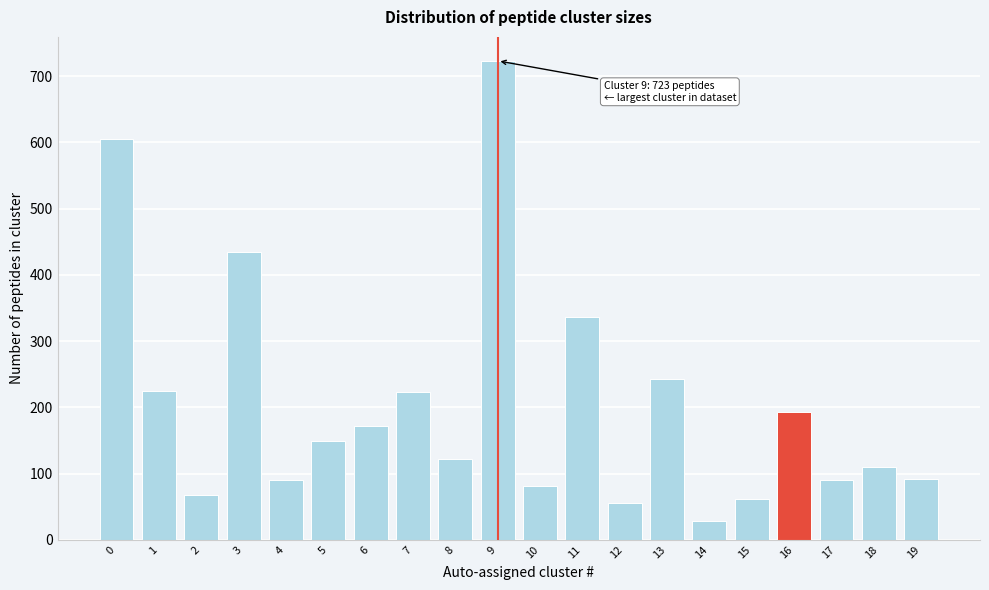

True or false: the data shows 161 at 19.

False